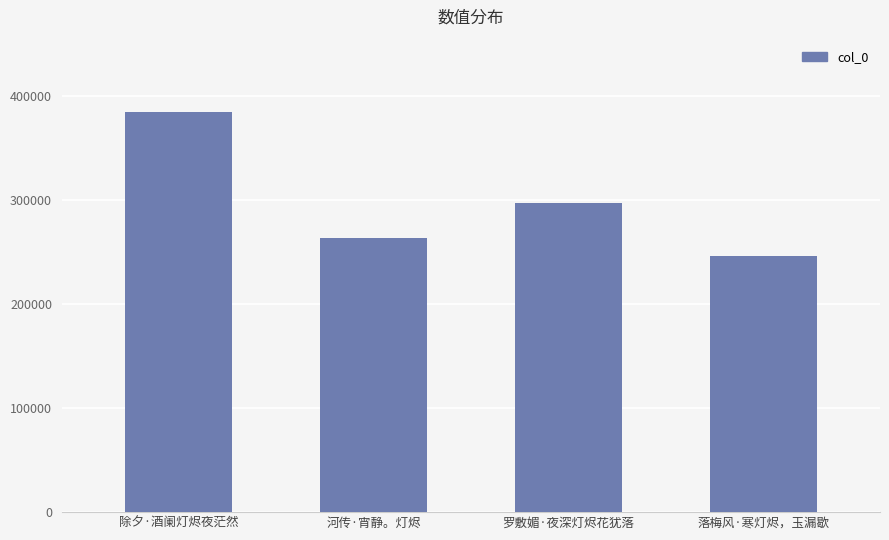

What is the minimum value shown in the chart?

246699